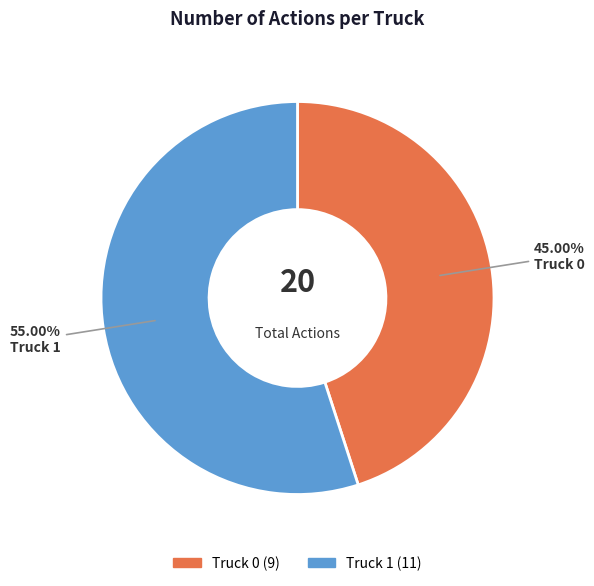

Combined, what portion of the pie is Truck 0 and Truck 1?

100.0%